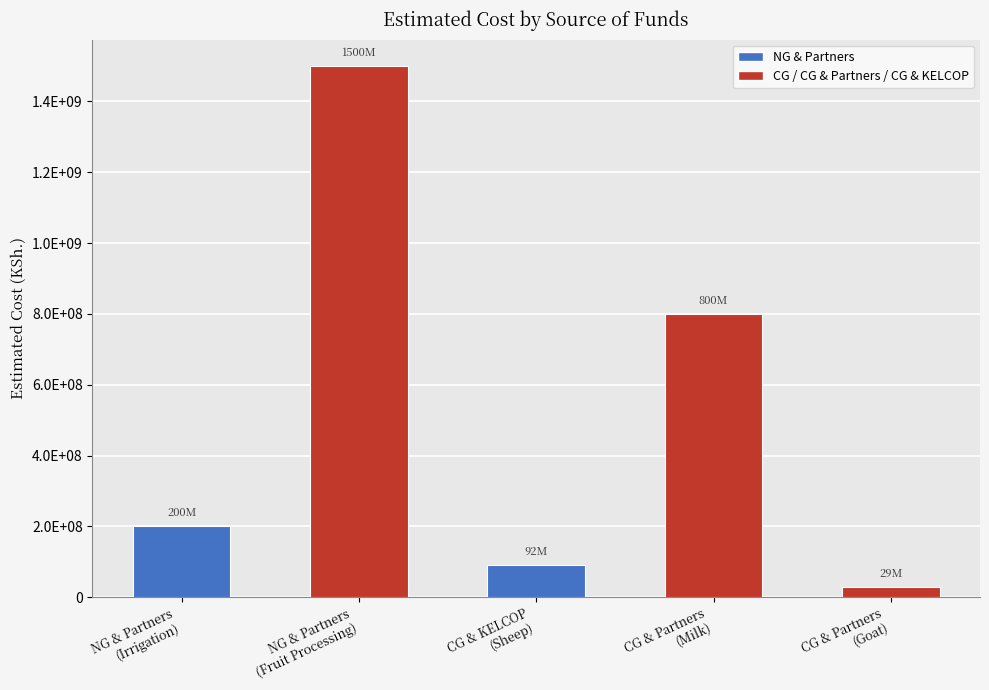

Does the chart contain any negative values?

No